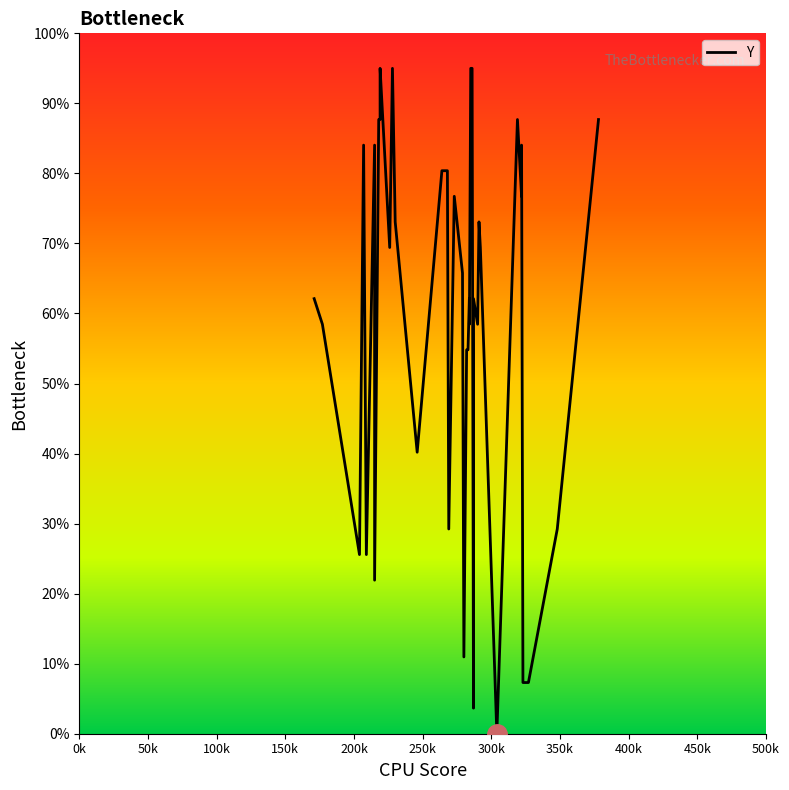

Reading left to right, transcribe all the data shown in this chart.

62.1	58.5	25.6	84.0	25.6	84.0	21.9	87.7	87.7	95.0	84.0	69.4	95.0	73.1	40.2	80.4	80.4	29.2	76.7	65.8	11.0	54.8	54.8	62.1	58.5	95.0	95.0	3.7	62.1	58.5	73.1	69.4	0.0	87.7	76.7	84.0	7.3	7.3	29.2	87.7